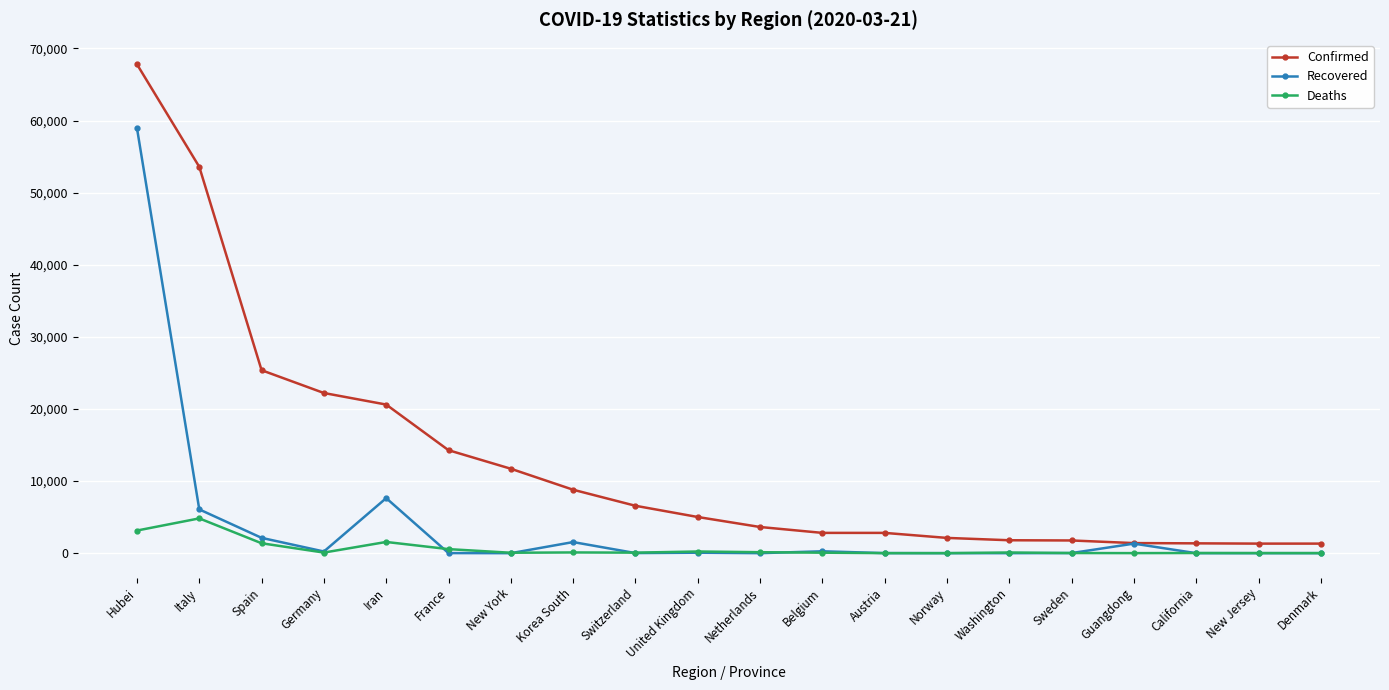

List the series in order of their peak value, lowest first.

Deaths, Recovered, Confirmed